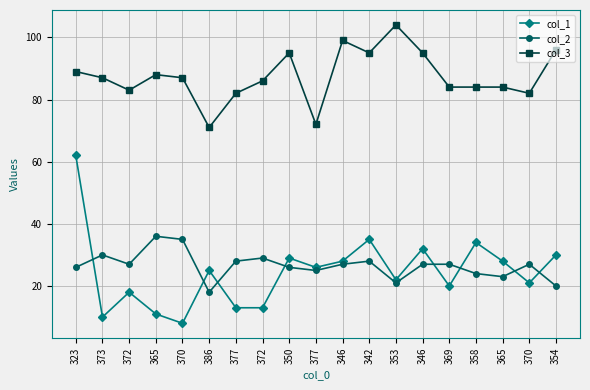

True or false: col_2 has more than 0 interior local peaks.

True